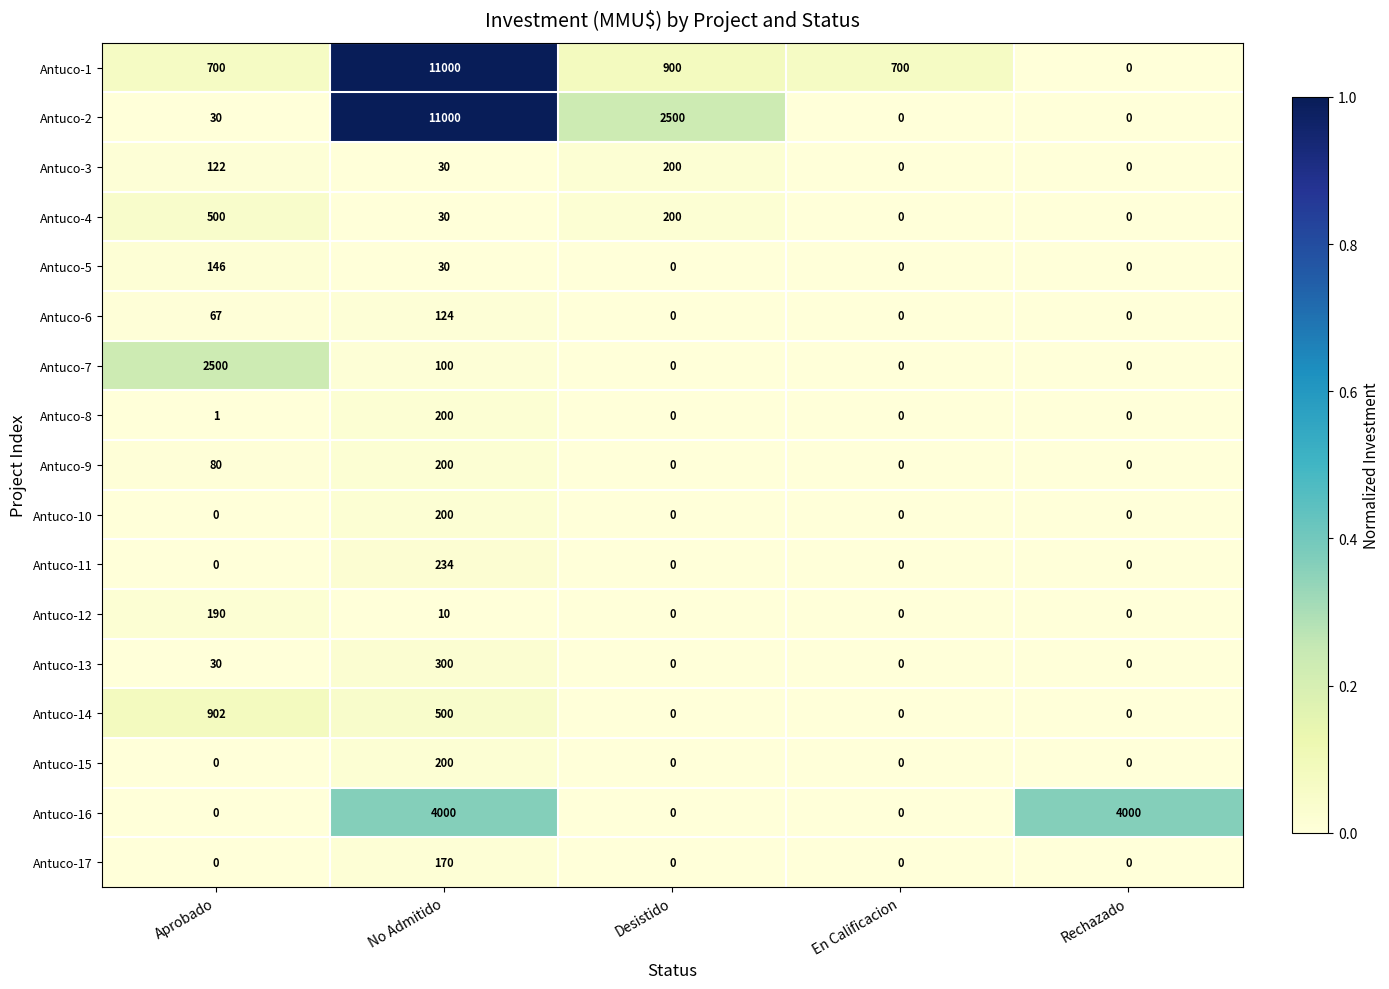

Is the value of Antuco-1 at En Calificacion greater than the value of Antuco-6 at Desistido?

Yes